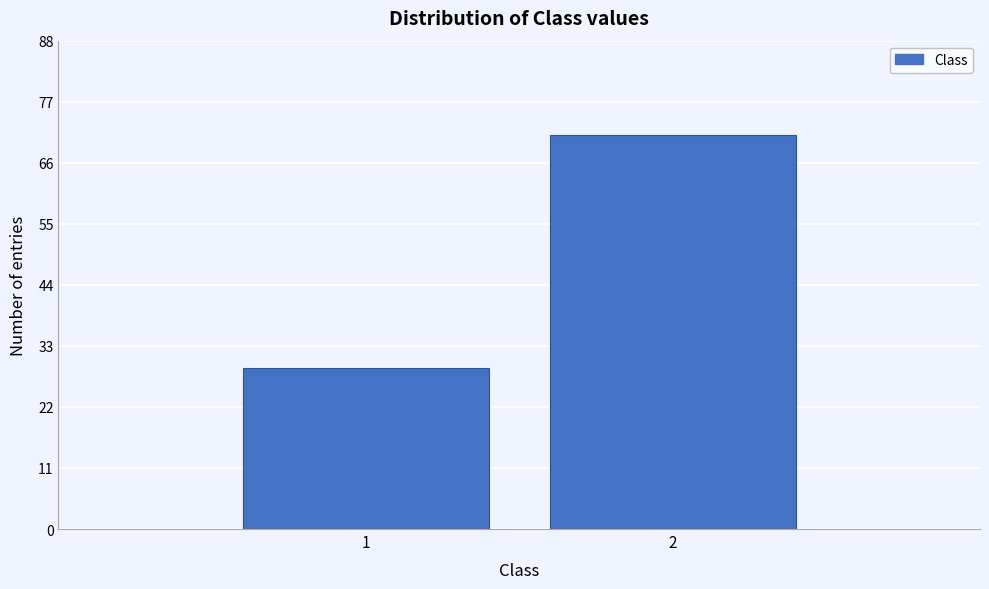

Reading left to right, extract all data points from this chart.

1=29	2=71